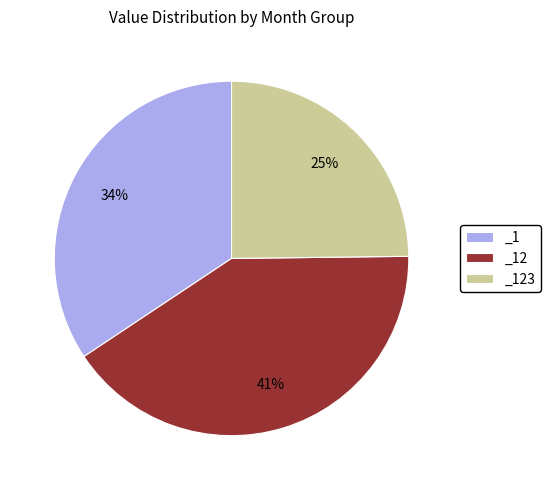

Do _12 and _123 together represent more than half of the pie?

Yes